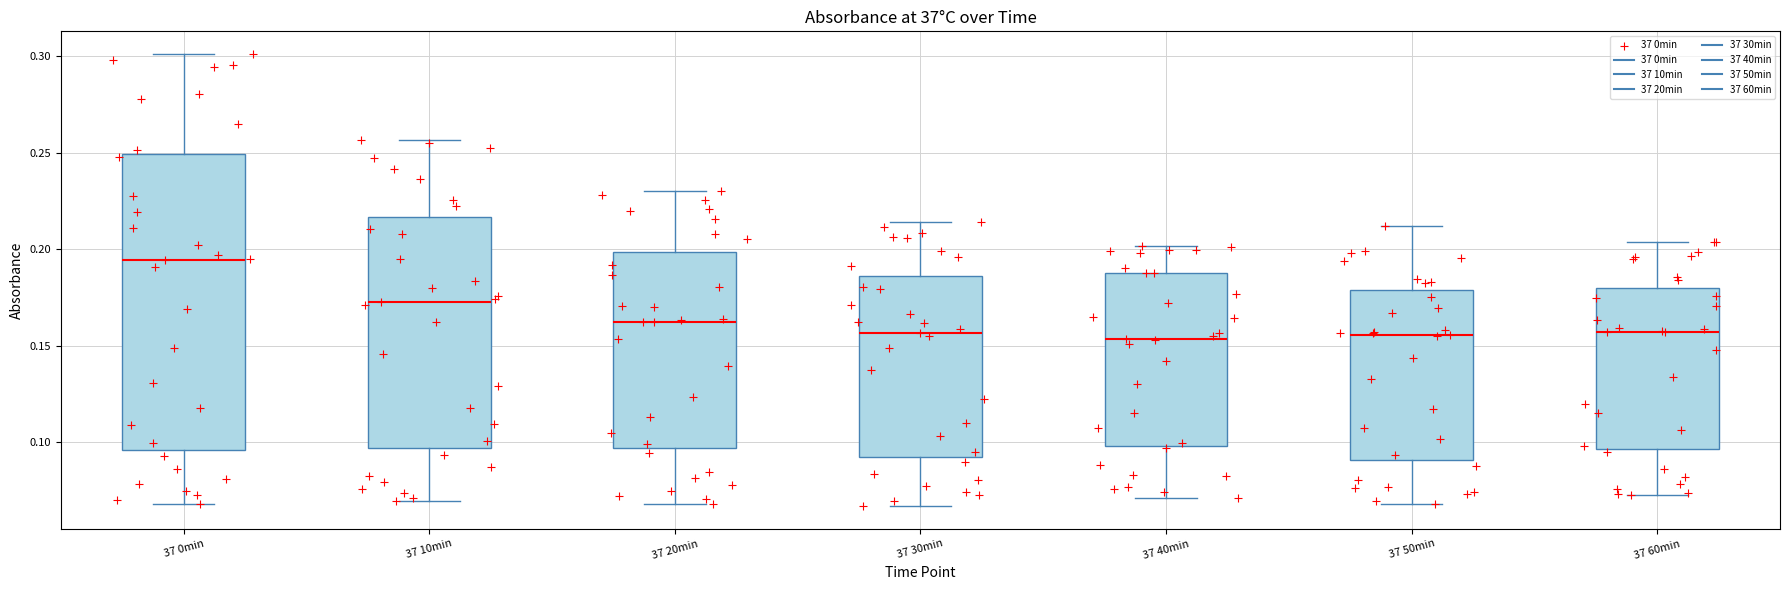

Comparing the boxes themselves (not the whiskers), which one is the tallest?

37 0min